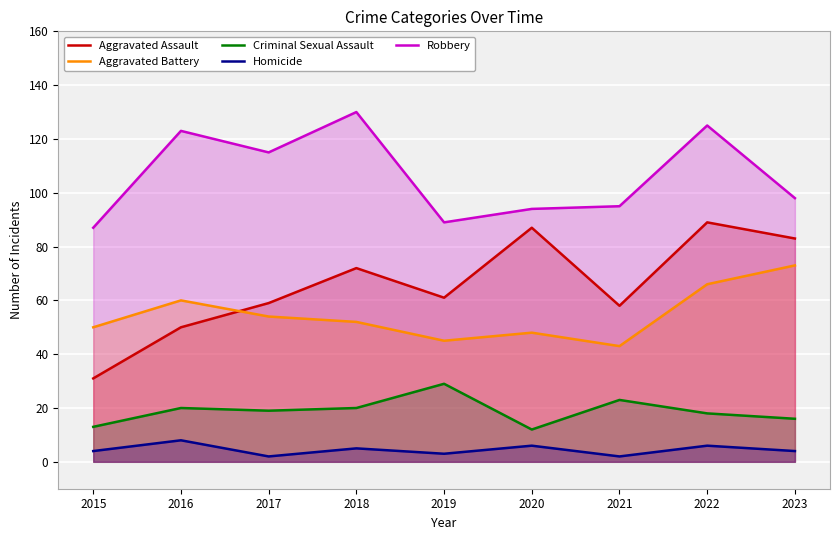

Reading left to right, what are all the values shown in this chart?

Aggravated Assault: 2015=31	2016=50	2017=59	2018=72	2019=61	2020=87	2021=58	2022=89	2023=83
Aggravated Battery: 2015=50	2016=60	2017=54	2018=52	2019=45	2020=48	2021=43	2022=66	2023=73
Criminal Sexual Assault: 2015=13	2016=20	2017=19	2018=20	2019=29	2020=12	2021=23	2022=18	2023=16
Homicide: 2015=4	2016=8	2017=2	2018=5	2019=3	2020=6	2021=2	2022=6	2023=4
Robbery: 2015=87	2016=123	2017=115	2018=130	2019=89	2020=94	2021=95	2022=125	2023=98